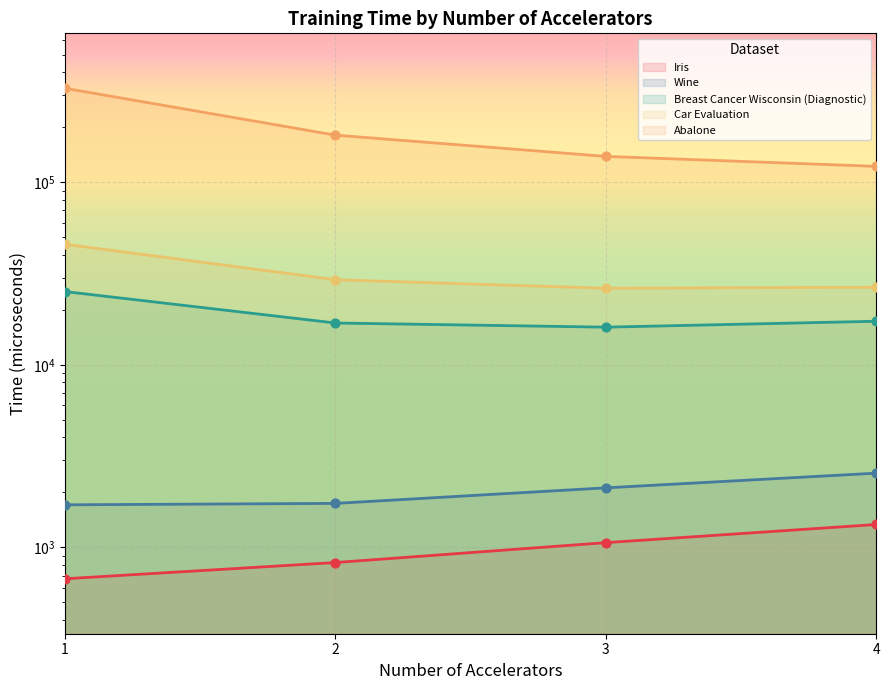

What is the total value across all series at 2?

229779.8